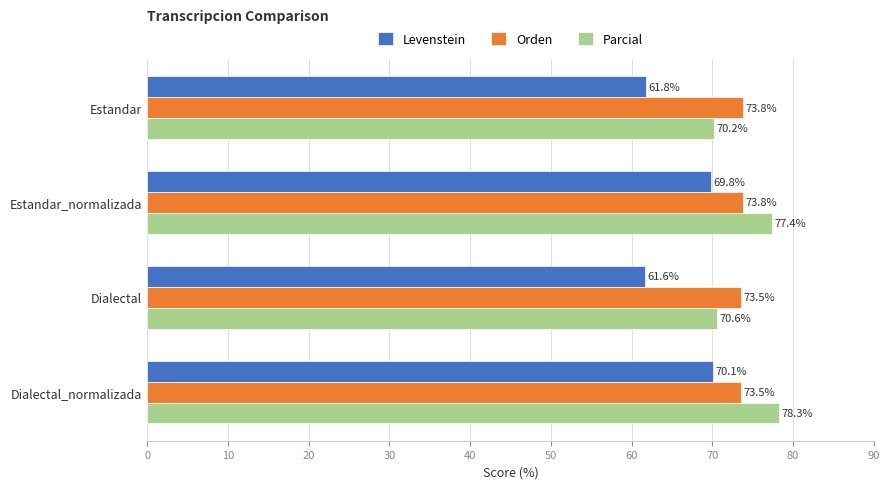

What is the difference between the maximum and minimum values in the Parcial series?

8.1